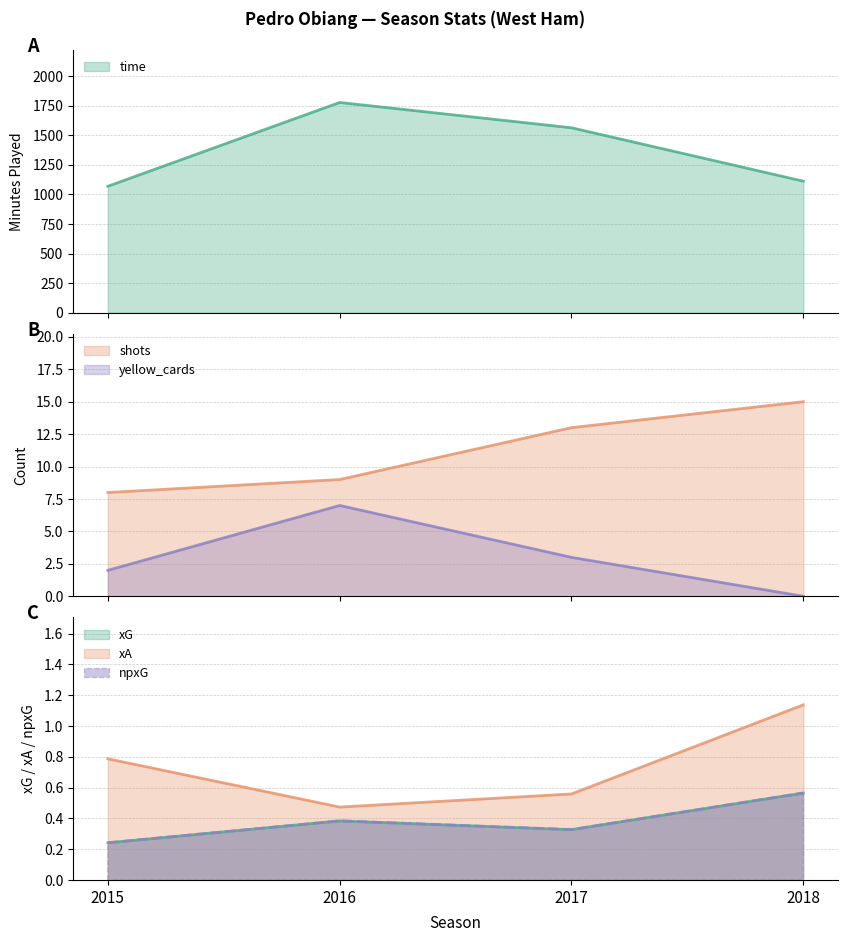

True or false: xG has more than 2 points higher than both neighbors.

False